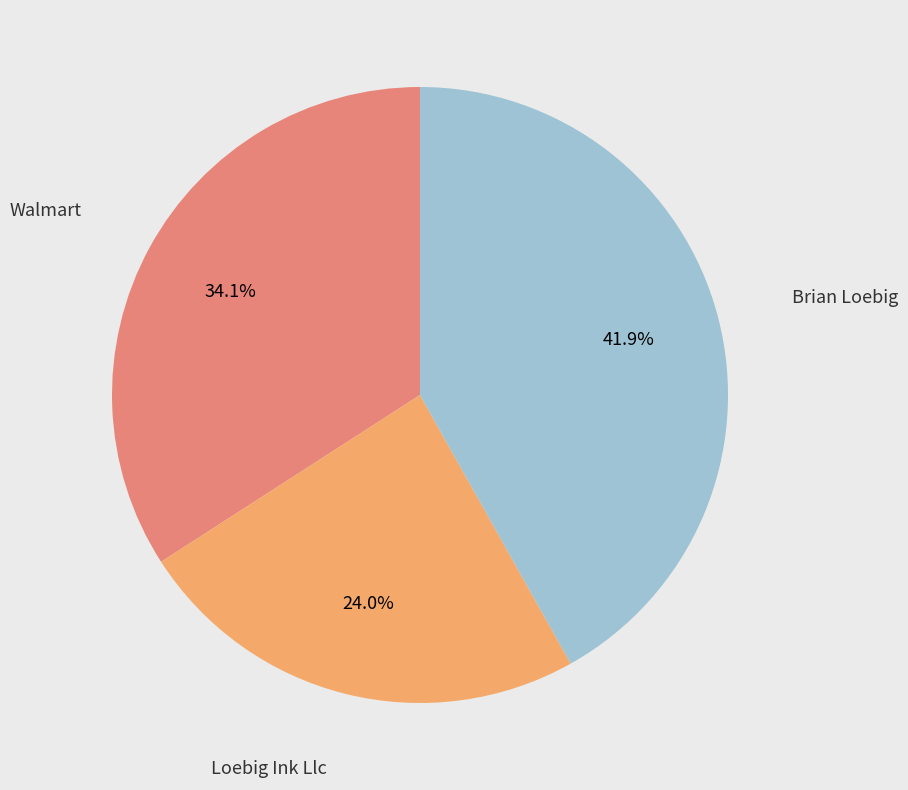

Does any single category account for the majority?

No